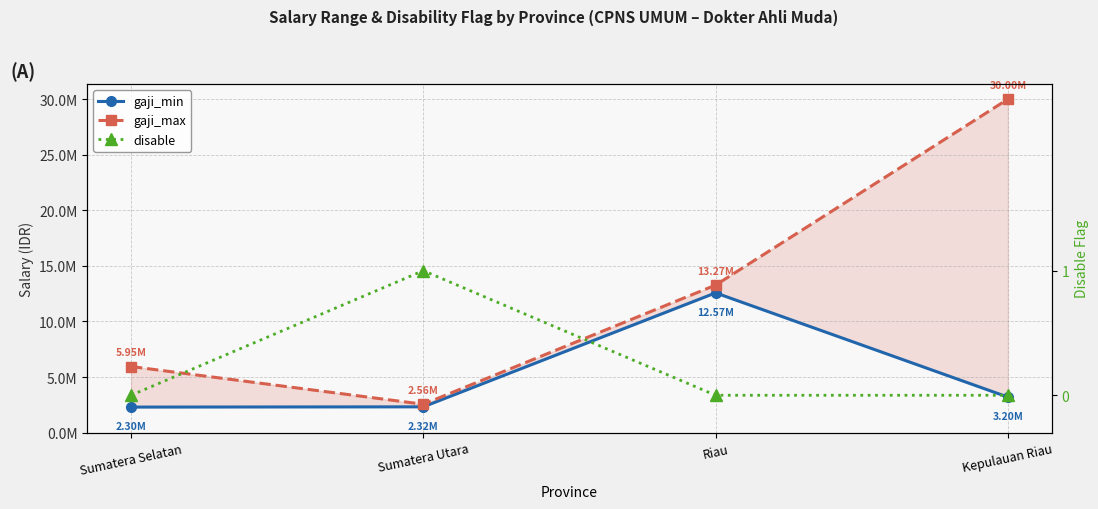

What is the label of the 3rd point from the left?

Riau